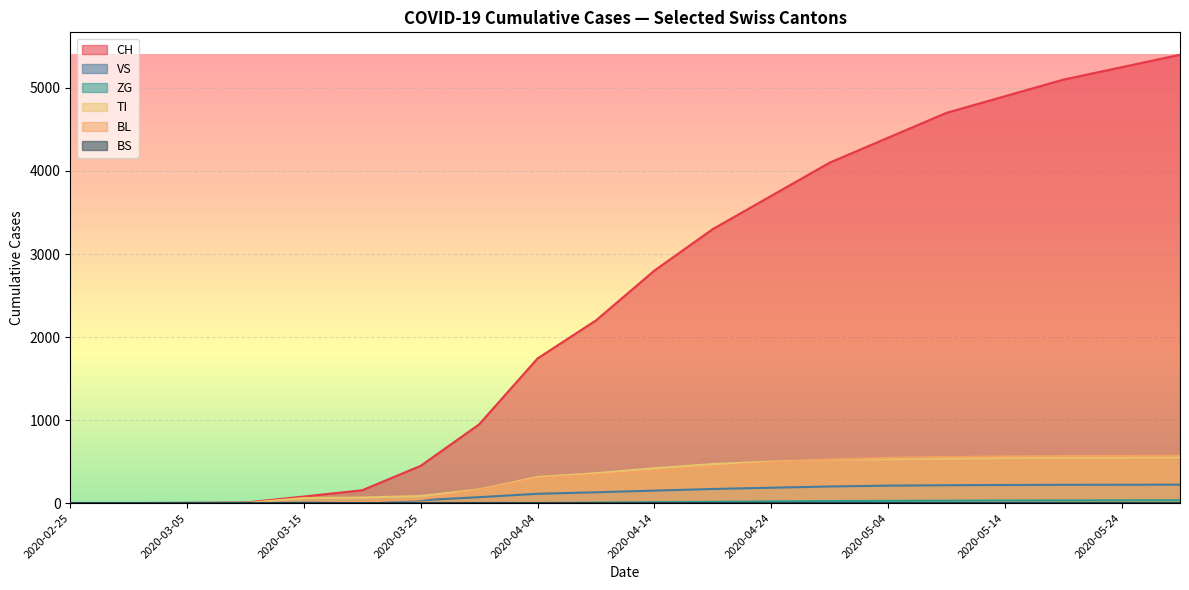

True or false: TI and VS cross at least once.

True